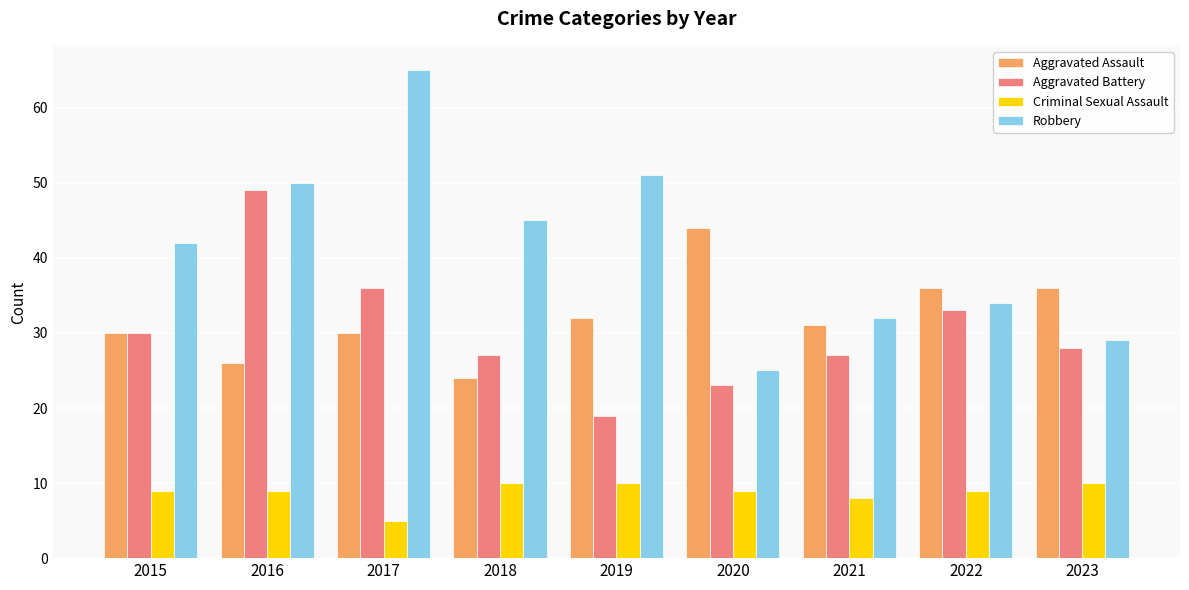

What is the value of the Robbery bar at the 5th from the left?

51